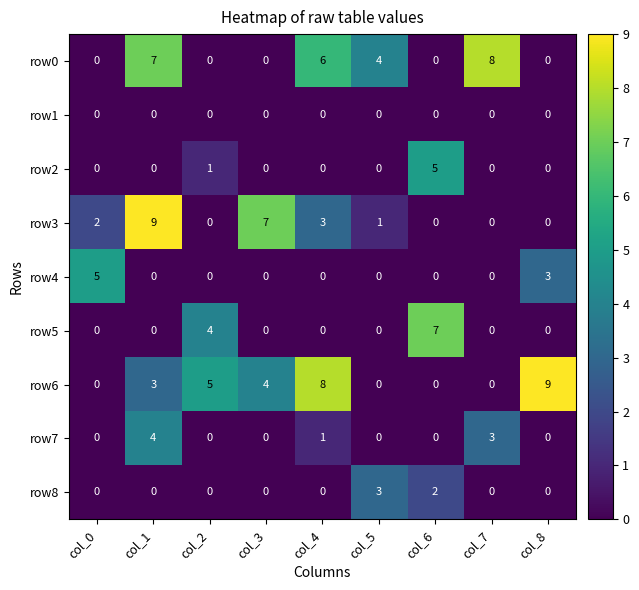

What is the maximum value shown in the chart?

9